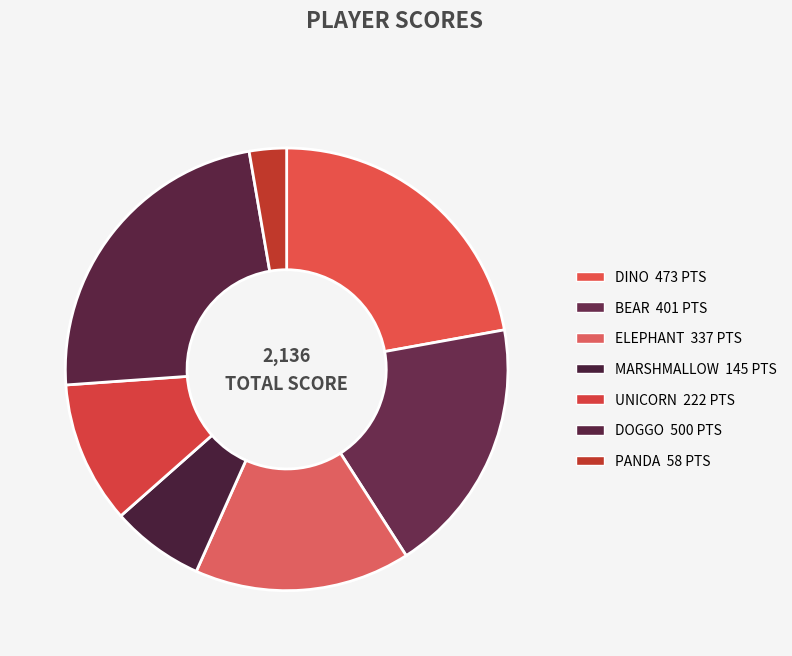

How many slices are in this pie chart?

7